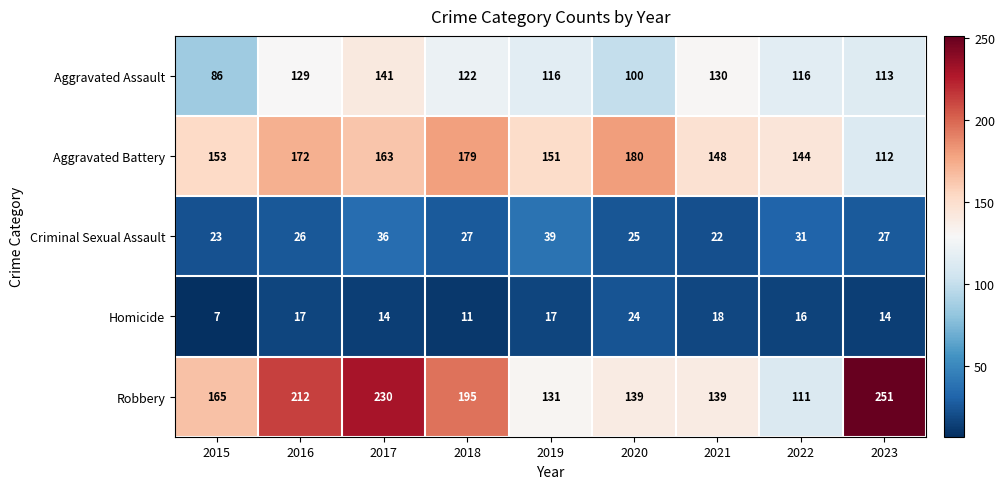

How many data points does each series have?

9